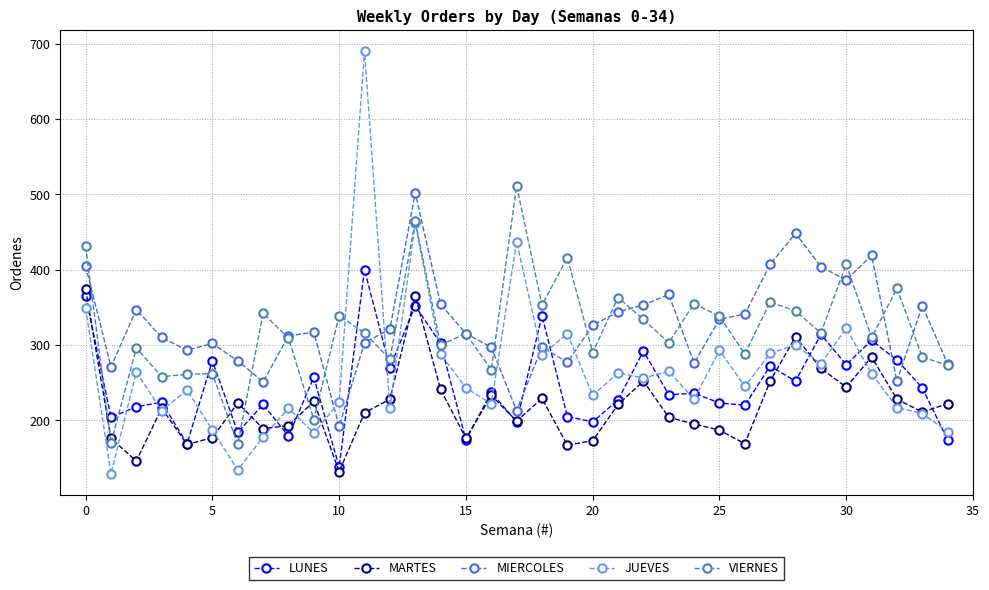

Which series ends up on top after the final intersection of LUNES and MIERCOLES?

MIERCOLES